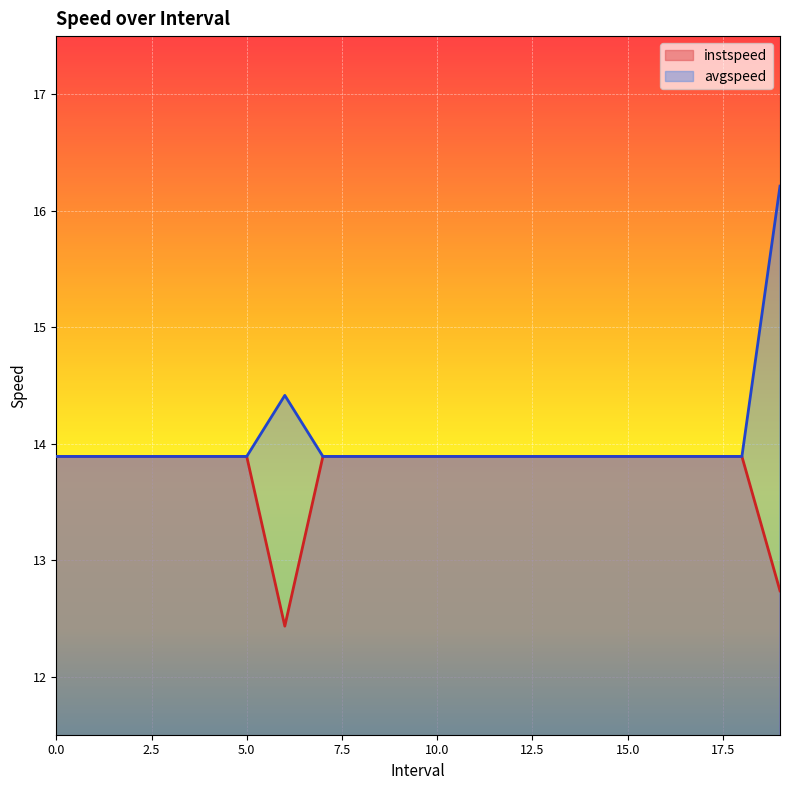

What is the average value of the avgspeed series?

14.0